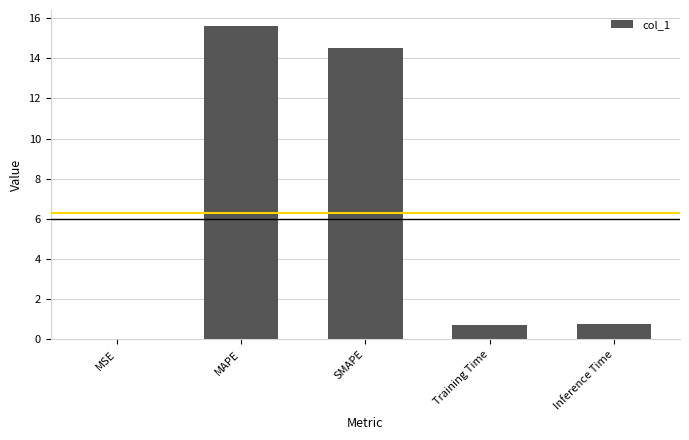

Between MAPE and MSE, which is larger?

MAPE